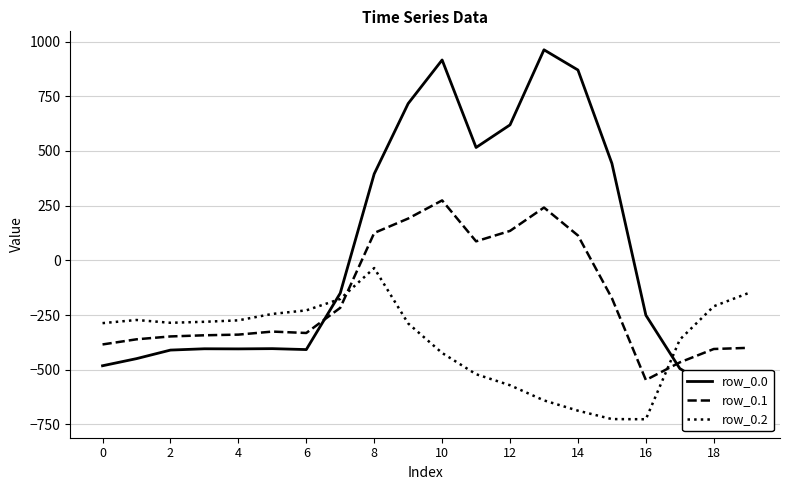

Which series ends up on top after the final intersection of row_0.1 and row_0.2?

row_0.2